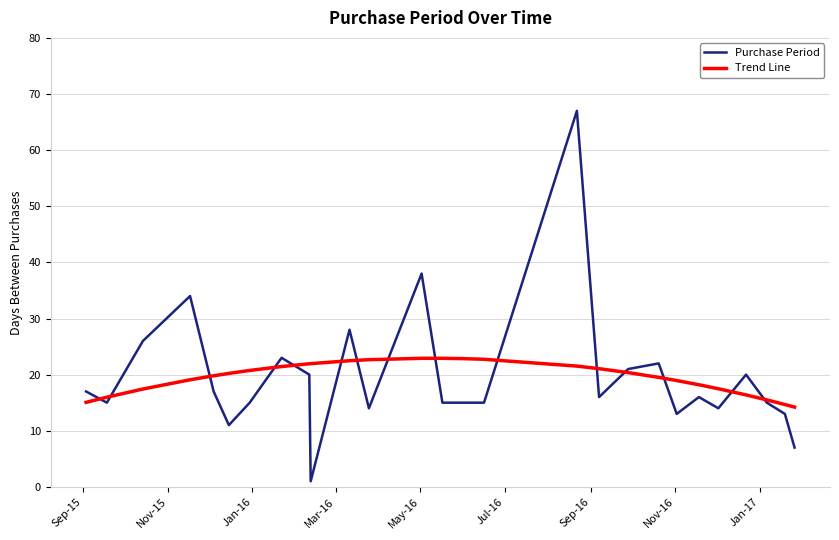

Which series has the widest spread of values?

Purchase Period